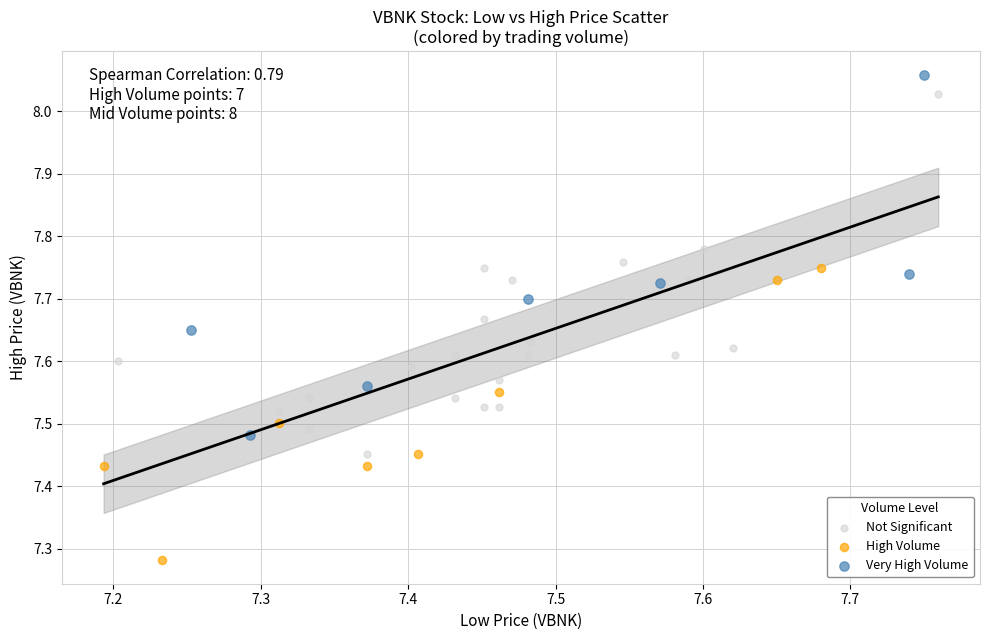

What are all the series names shown in the legend?

Not Significant, High Volume, Very High Volume